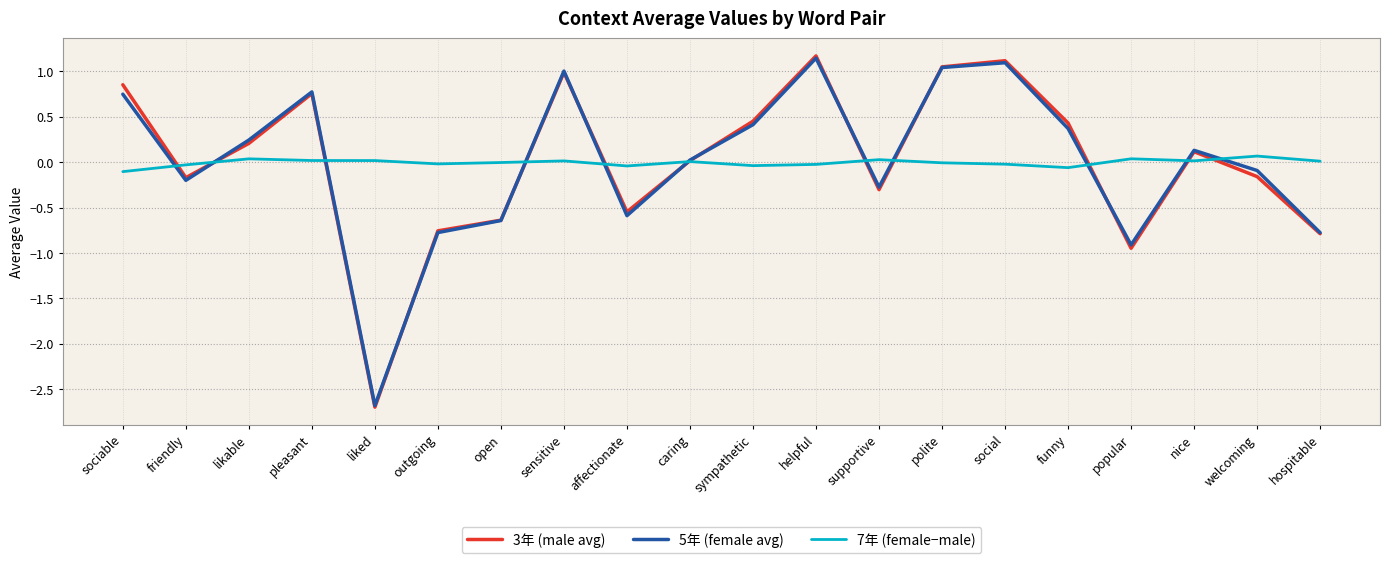

What are all the series names shown in the legend?

3年 (male avg), 5年 (female avg), 7年 (female−male)